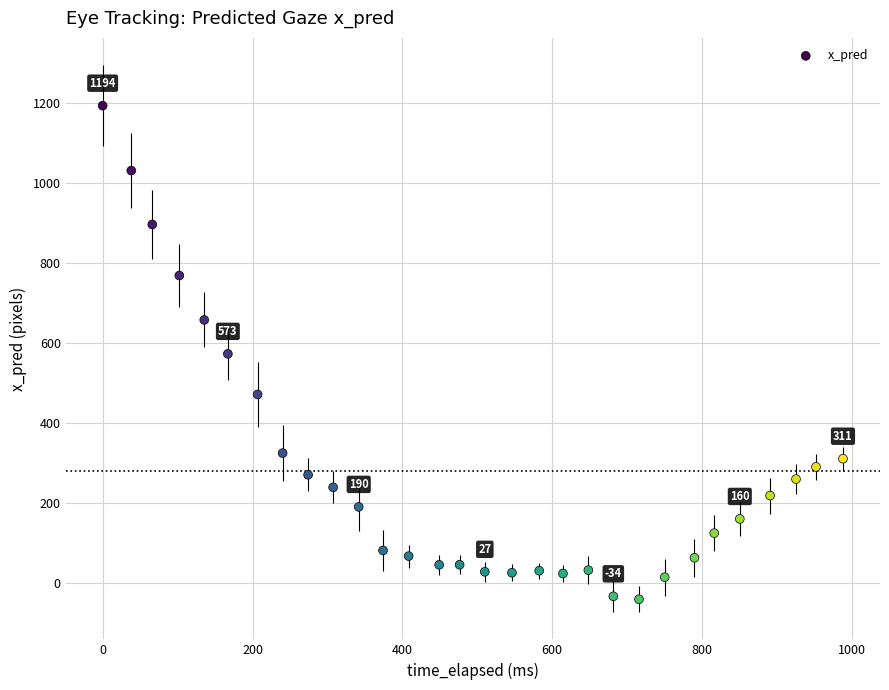

What is the range of X values (max minus min)?

988.0